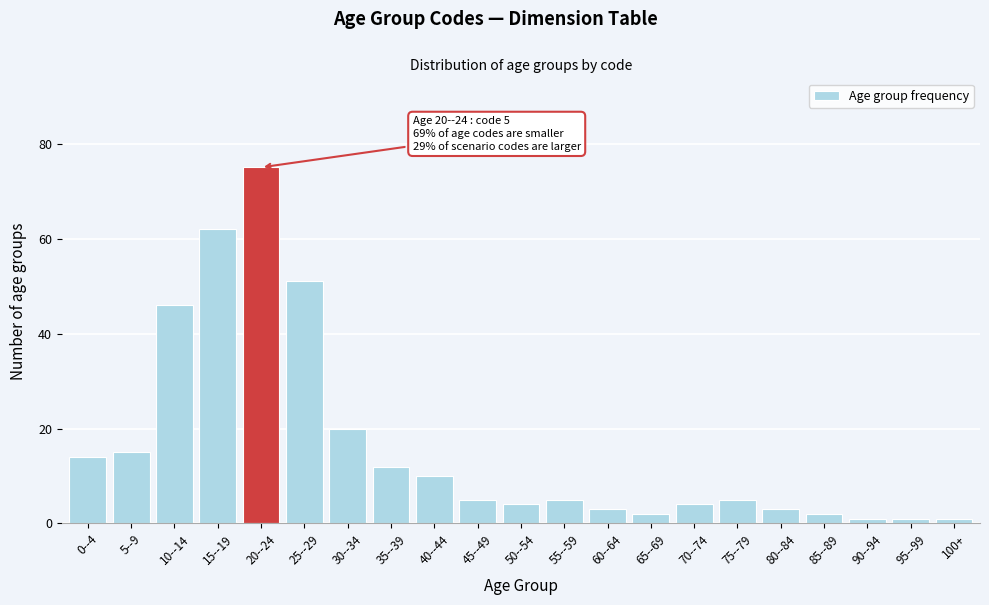

Reading left to right, transcribe all the data shown in this chart.

0--4=14	5--9=15	10--14=46	15--19=62	20--24=75	25--29=51	30--34=20	35--39=12	40--44=10	45--49=5	50--54=4	55--59=5	60--64=3	65--69=2	70--74=4	75--79=5	80--84=3	85--89=2	90--94=1	95--99=1	100+=1